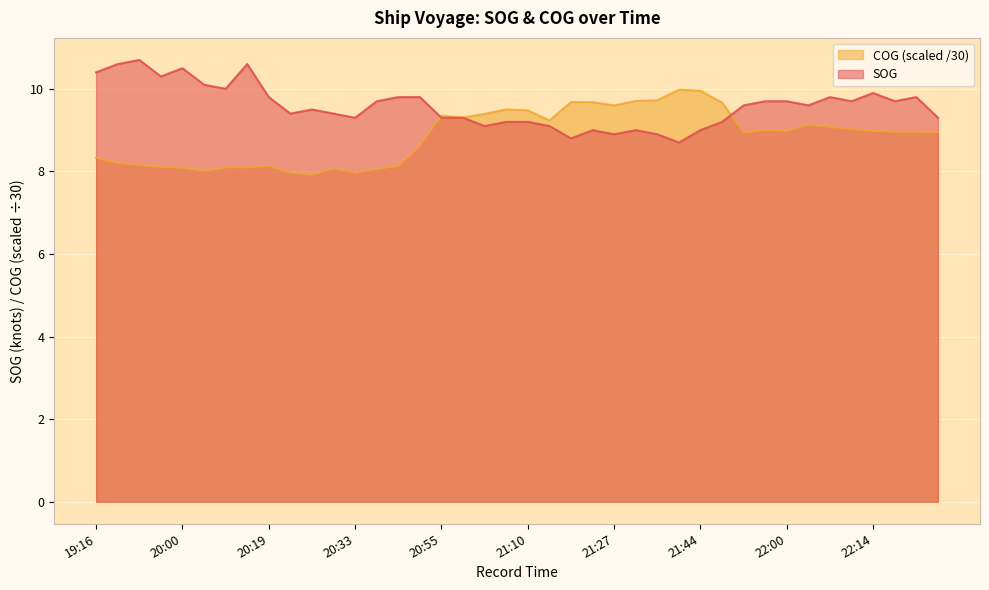

What is the greatest value displayed?

10.7